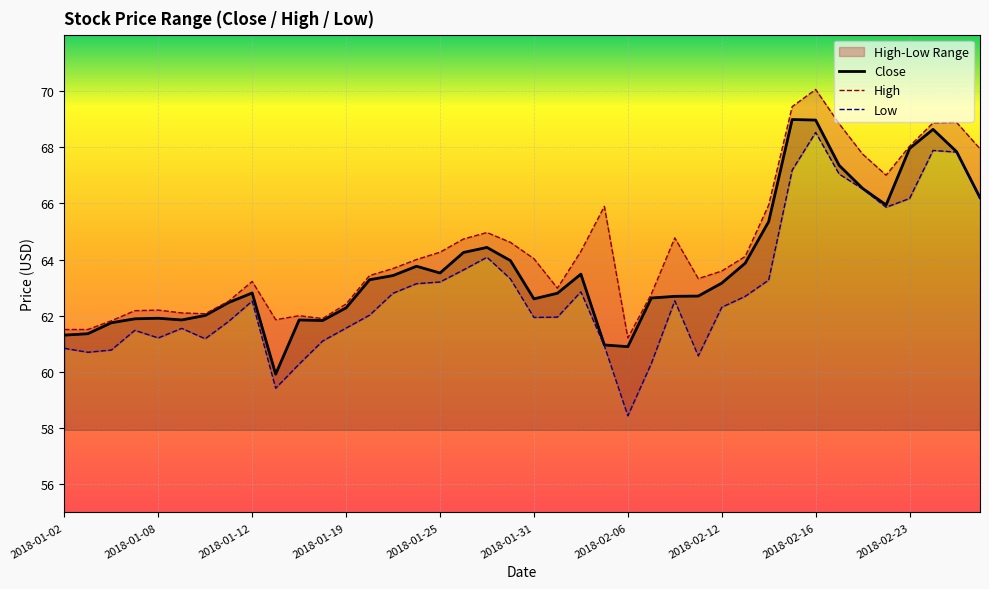

Is it true that High equals 68.8 at 2018-02-20?

True